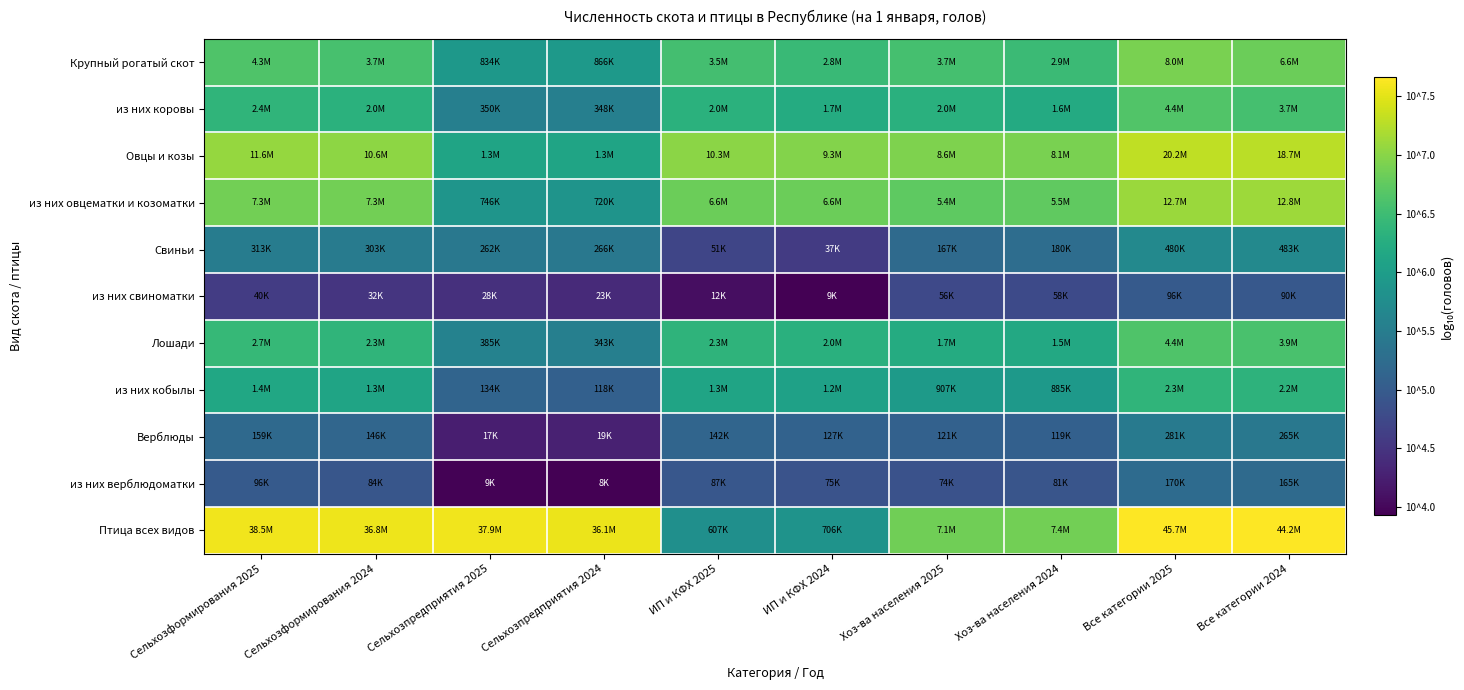

At Сельхозформирования 2025, list the series in order from smallest to largest.

из них свиноматки, из них верблюдоматки, Верблюды, Свиньи, из них кобылы, из них коровы, Лошади, Крупный рогатый скот, из них овцематки и козоматки, Овцы и козы, Птица всех видов